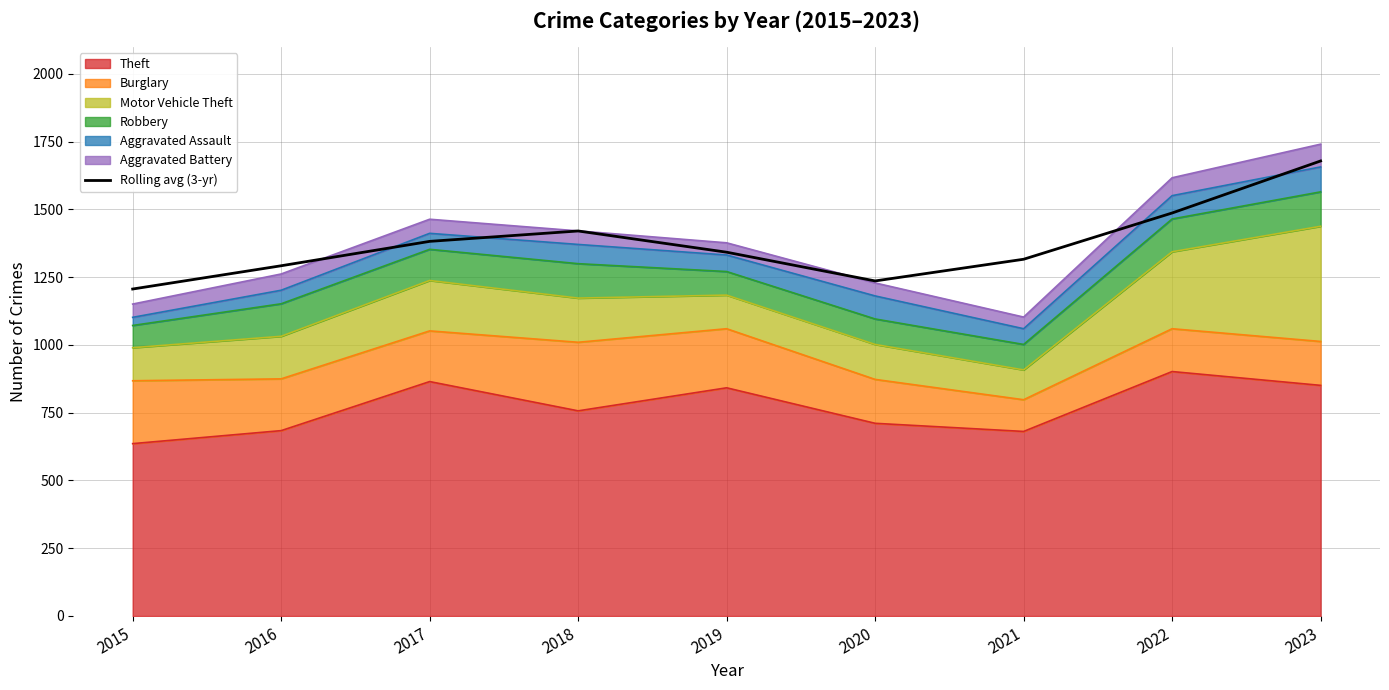

What is the change in value from 2015 to 2016?

+85.8